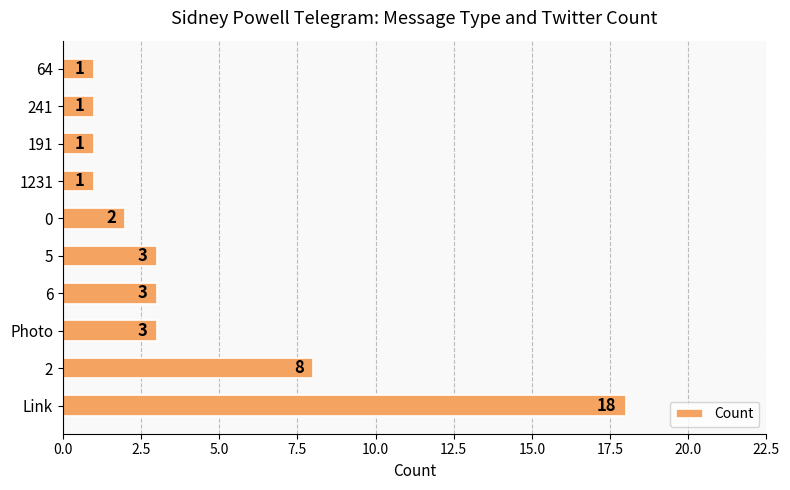

Where is the data nearest to the value 9?

2